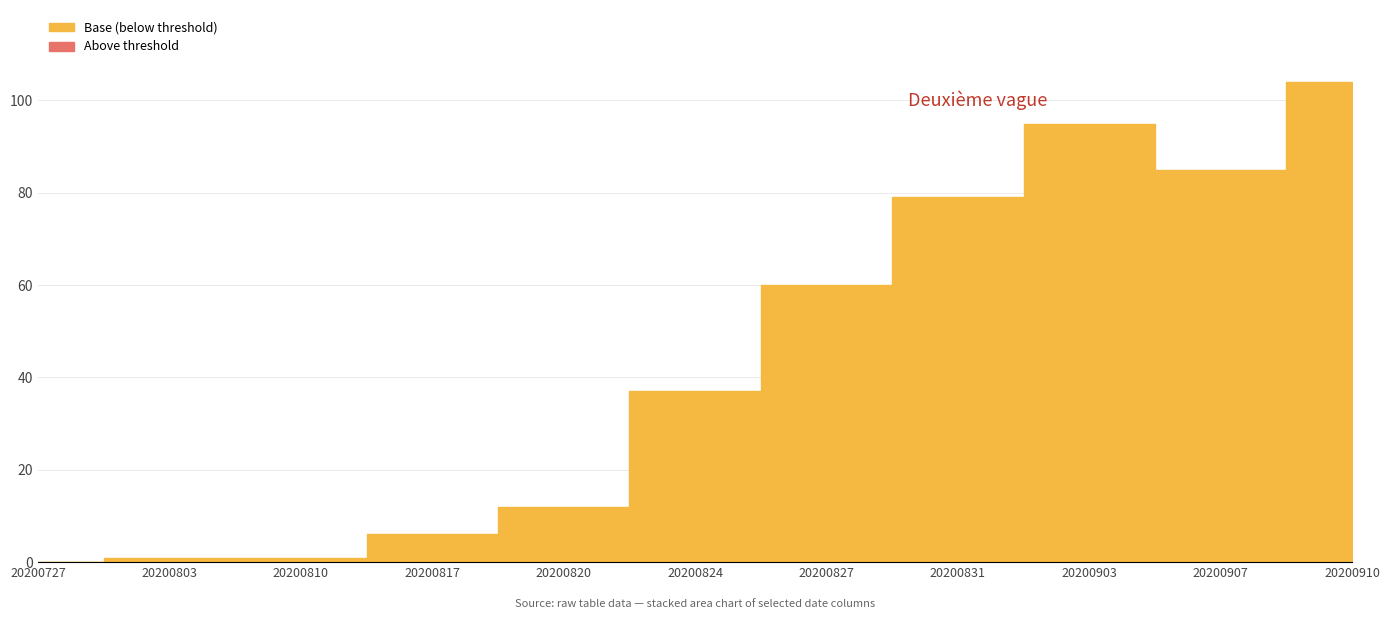

Does the chart have visible grid lines?

Yes